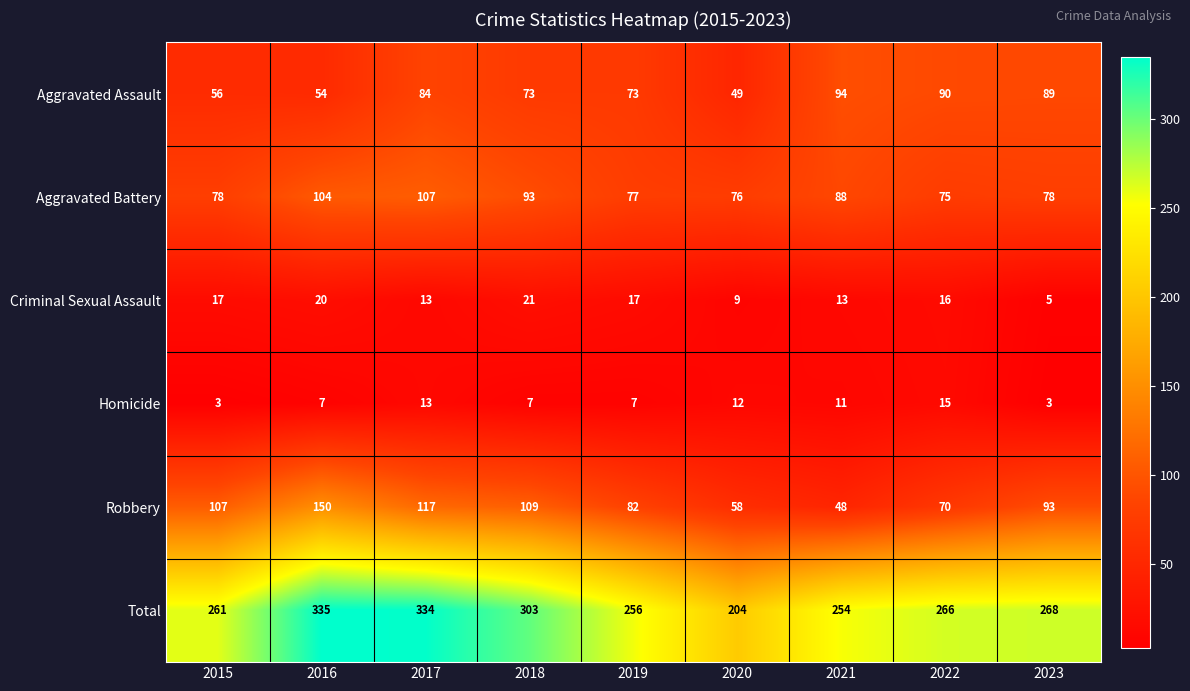

How many categories are shown in the chart?

9